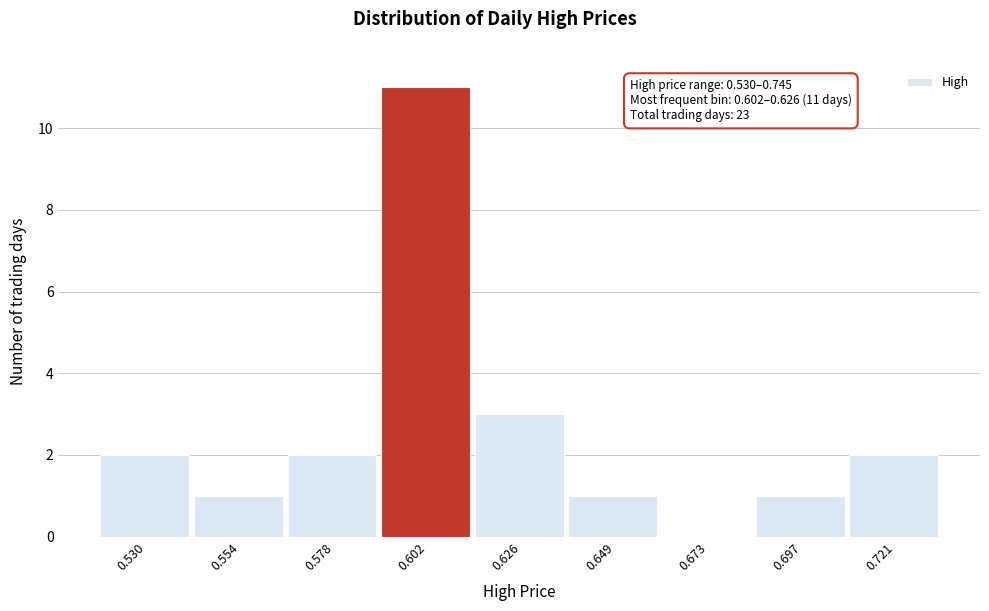

Reading left to right, what are all the values shown in this chart?

0.530=2	0.554=1	0.578=2	0.602=11	0.626=3	0.649=1	0.673=0	0.697=1	0.721=2